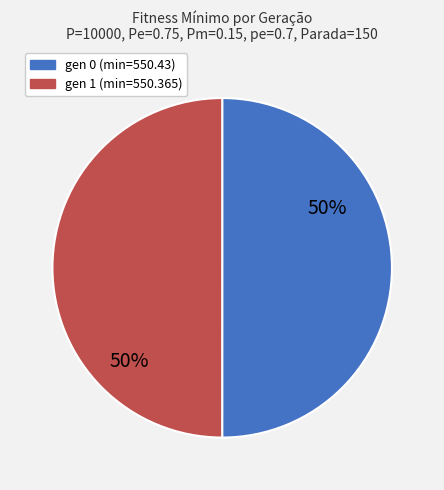

What is the ratio of the value at gen 1 (min=550.365) to the value at gen 0 (min=550.43)?

1.0